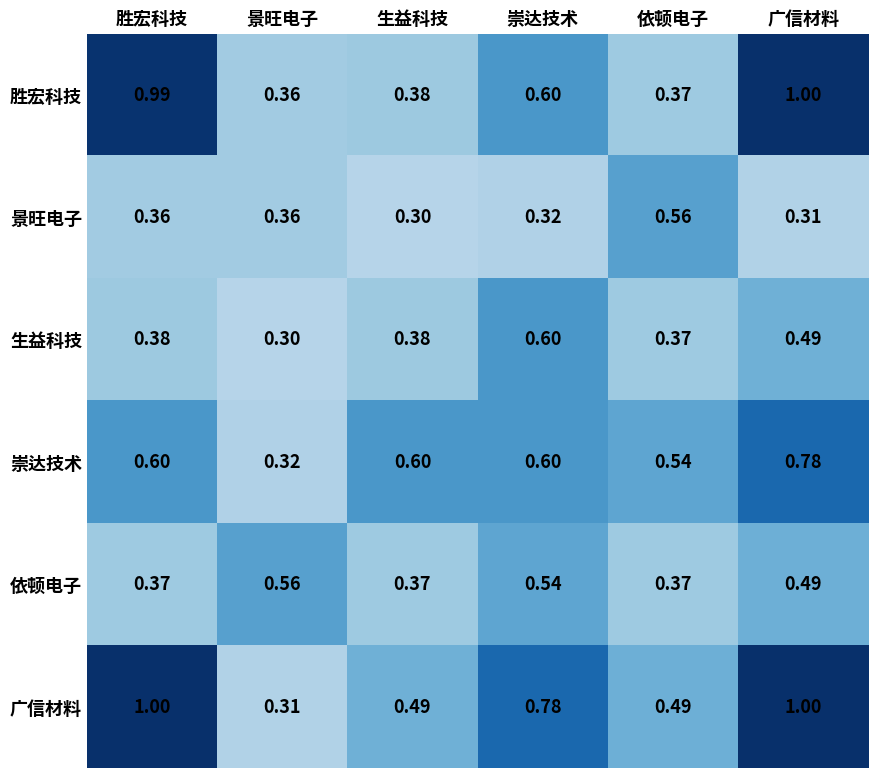

At how many categories does at least one series exceed 0?

6